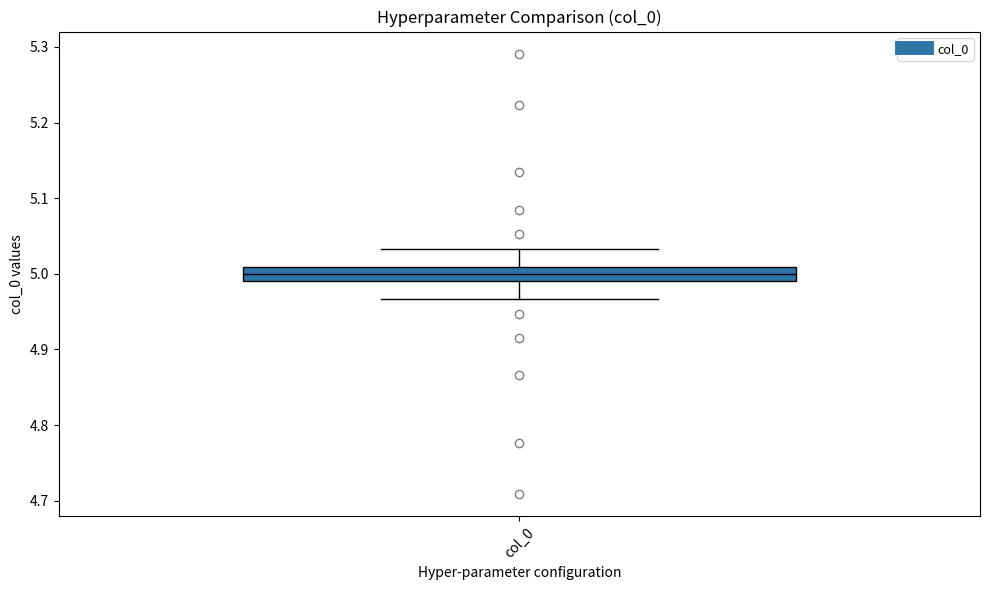

Where is the lower edge of the box for col_0 on the y-axis? The values are not printed on the chart, so give them approximately, as read against the axis.

4.99